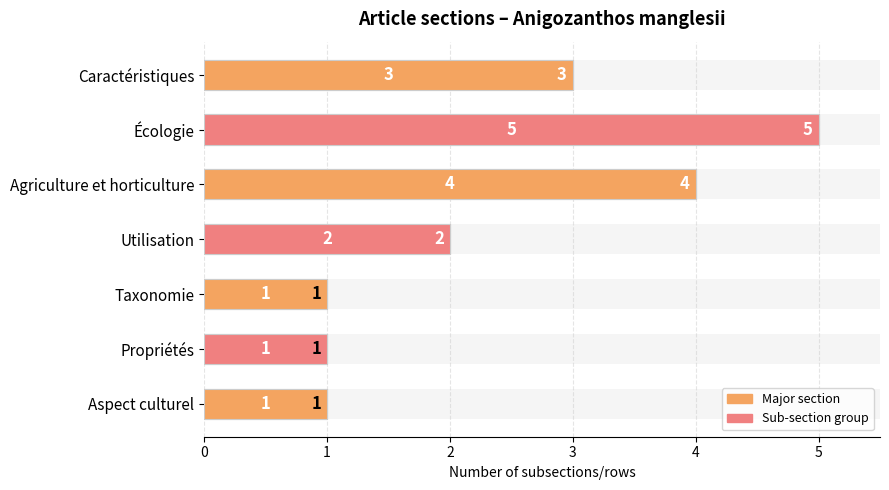

The value at Agriculture et horticulture is 4. True or false?

True